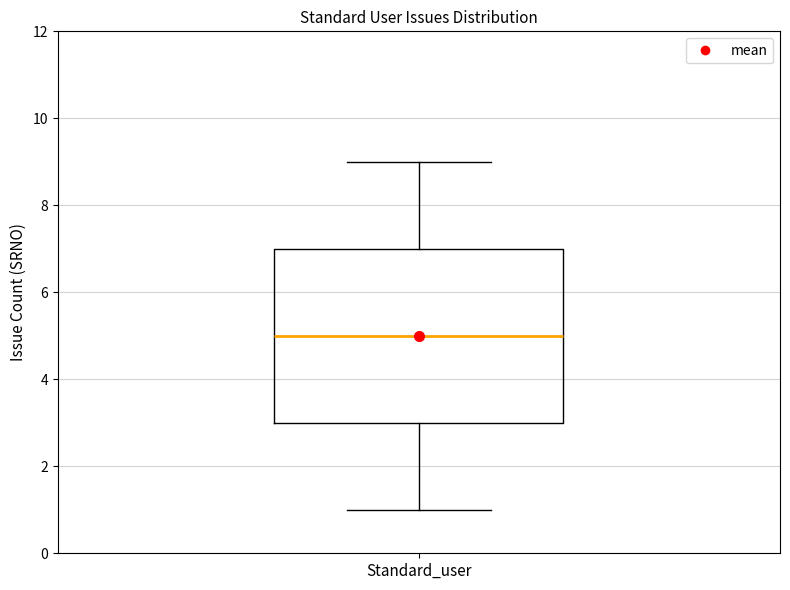

Where is the upper edge of the box for Standard_user on the y-axis? The values are not printed on the chart, so give them approximately, as read against the axis.

7